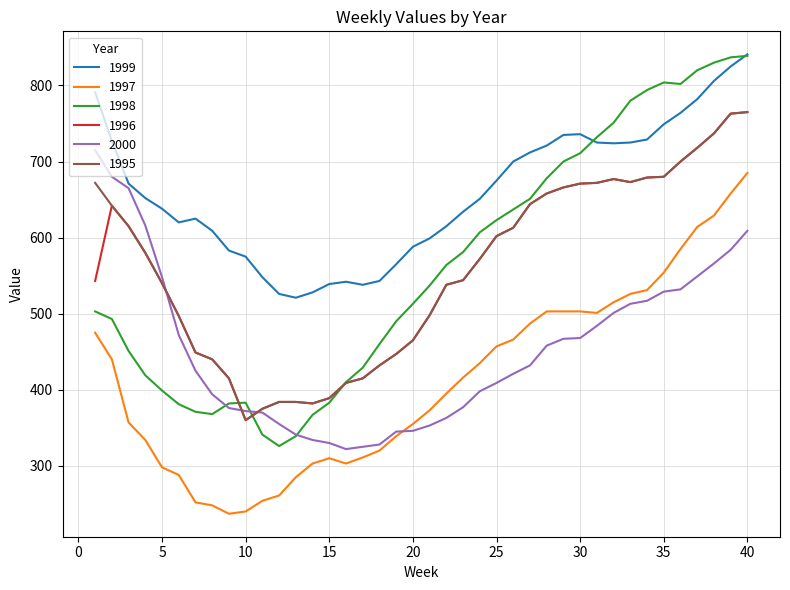

Which series has the largest total across all categories?

1999